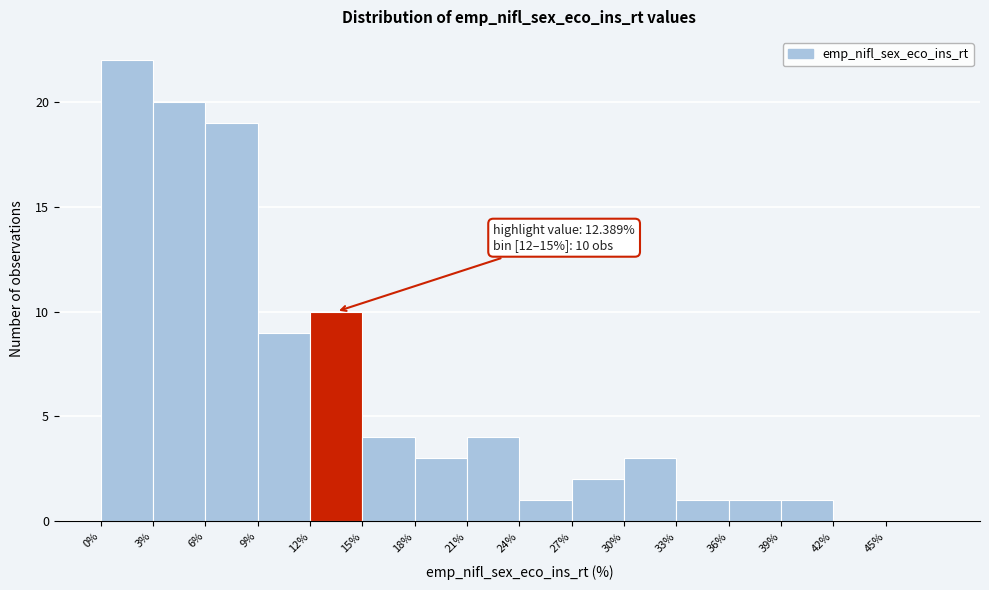

Over which range of the x-axis is the bar tallest?

0 to 3